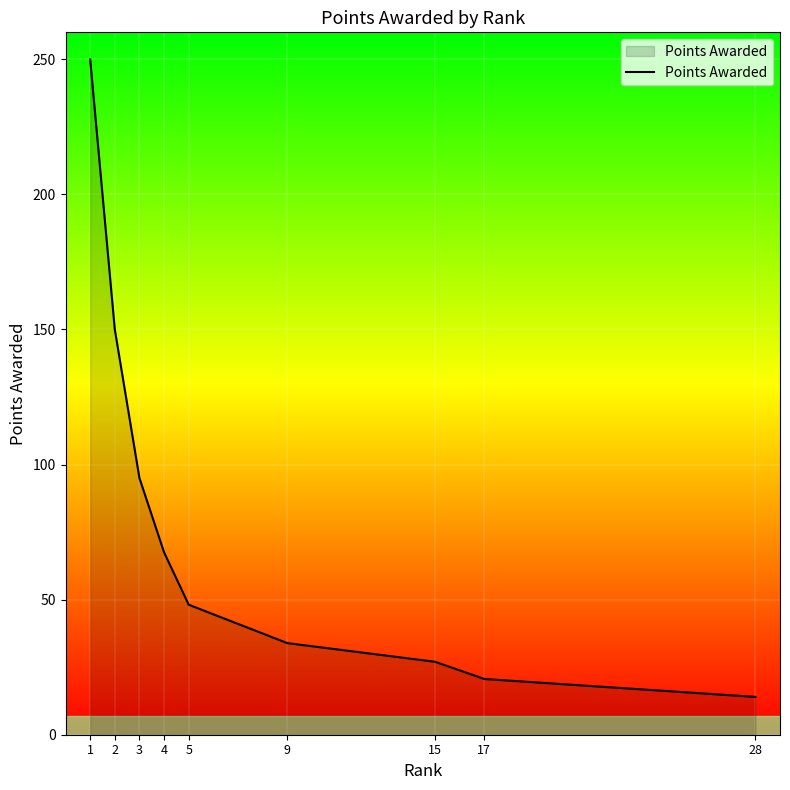

Approximately how many times larger is the value at 5 compared to 2?

0.3